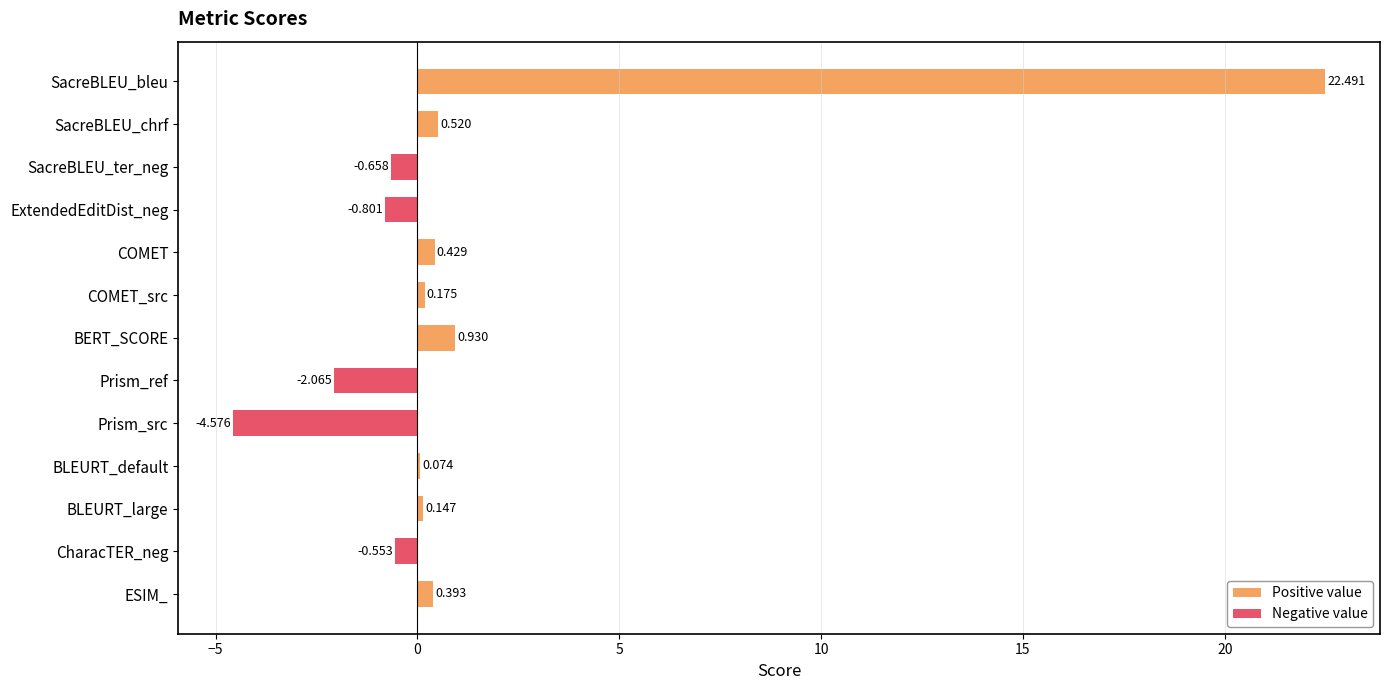

Is it true that Positive value equals 15.7 at SacreBLEU_ter_neg?

False